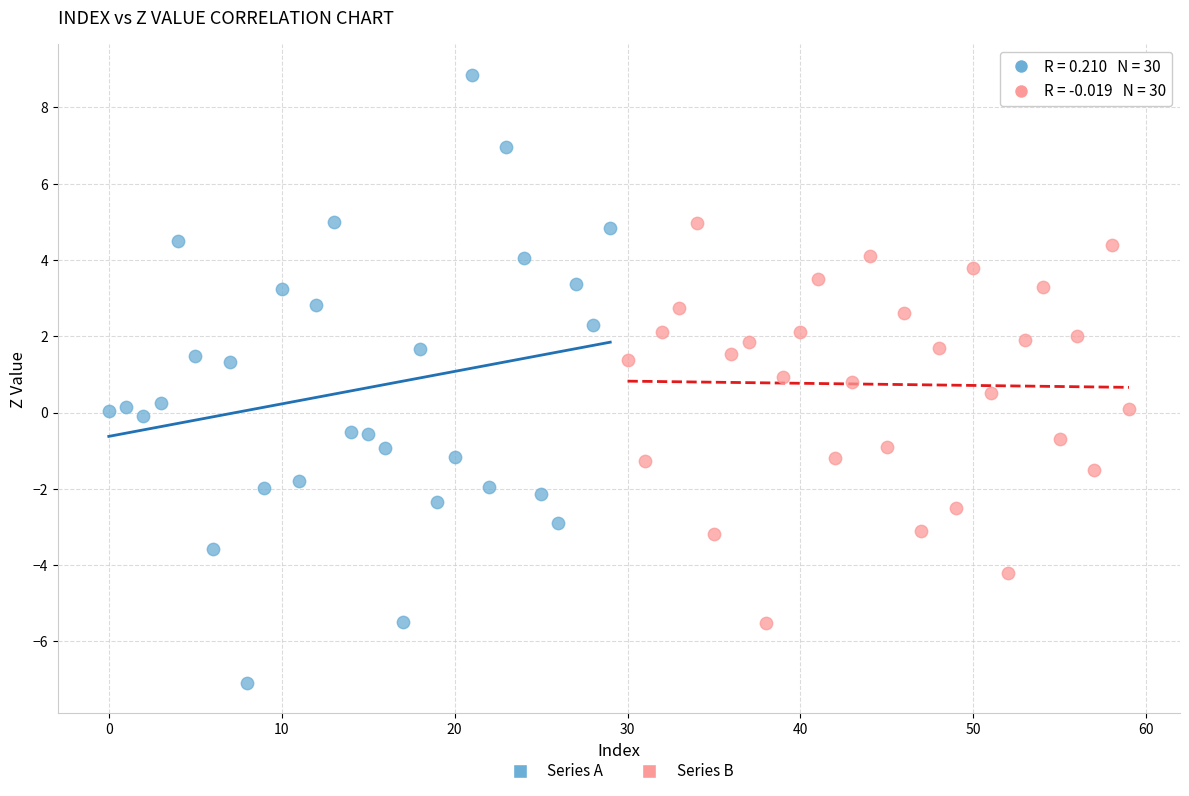

Which series reaches the maximum Y coordinate?

Series A